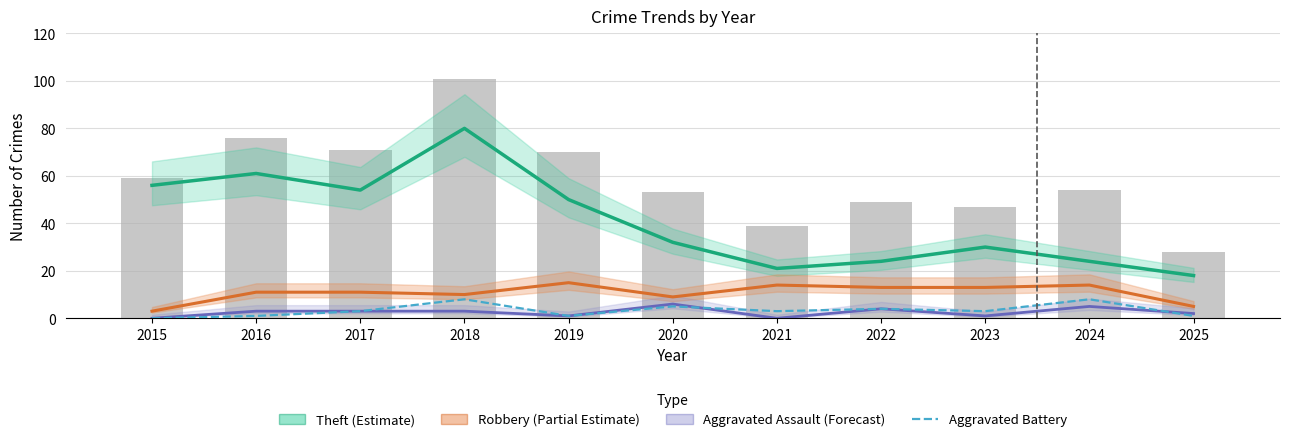

Rank the series by their maximum value, from lowest to highest.

Aggravated Assault (Forecast), Aggravated Battery, Robbery (Partial Estimate), Theft (Estimate)